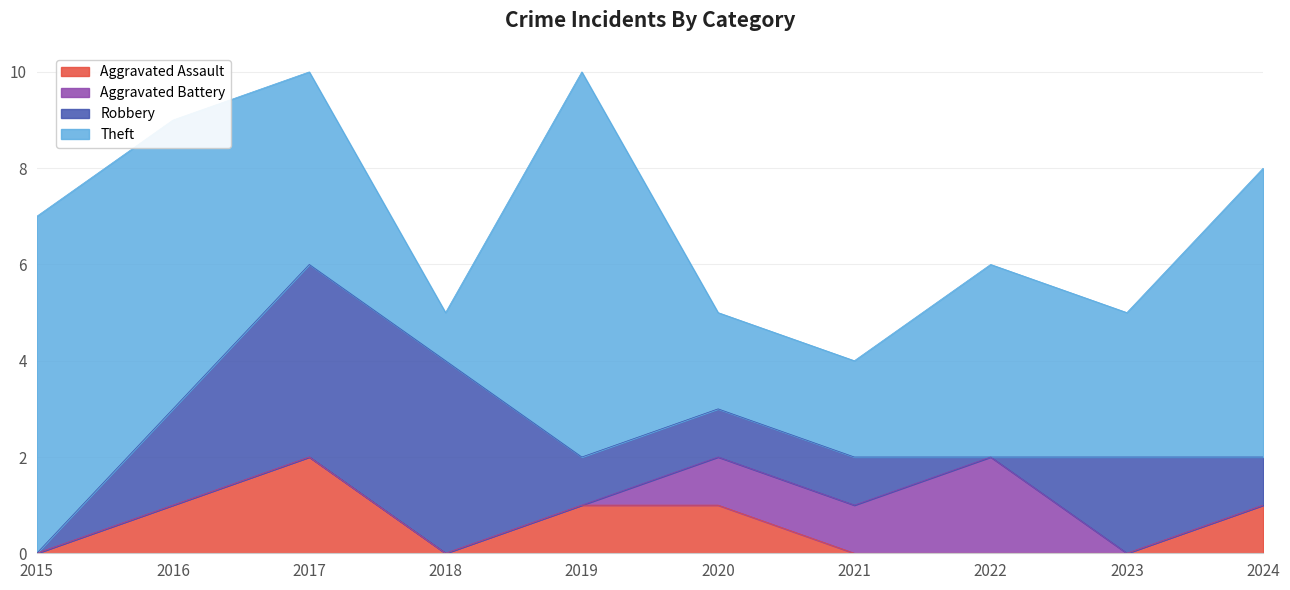

How many data points does each series have?

10